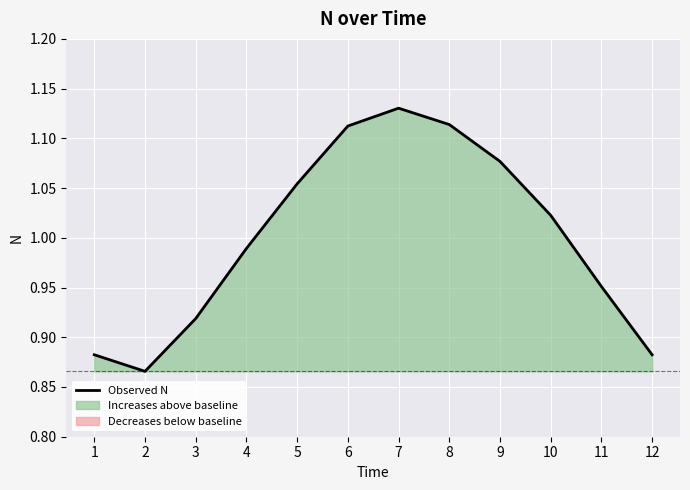

Reading right to left, transcribe all the data shown in this chart.

12=0.9	11=1.0	10=1.0	9=1.1	8=1.1	7=1.1	6=1.1	5=1.1	4=1.0	3=0.9	2=0.9	1=0.9